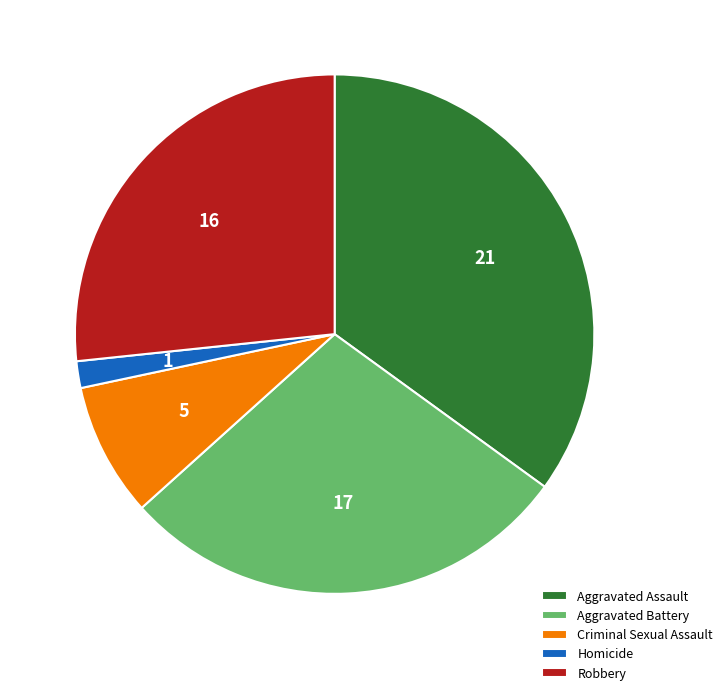

How many segments does this pie chart have?

5